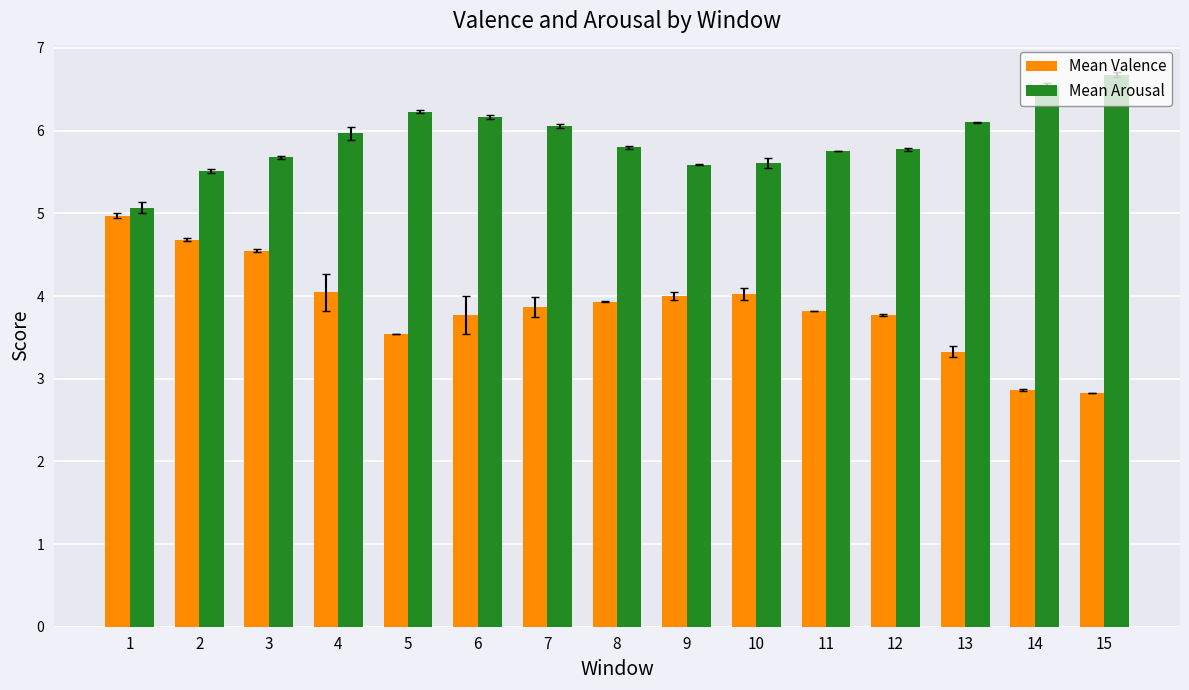

Reading right to left, what are all the values shown in this chart?

Mean Valence: 2.8	2.9	3.3	3.8	3.8	4.0	4.0	3.9	3.9	3.8	3.5	4.0	4.5	4.7	5.0
Mean Arousal: 6.7	6.5	6.1	5.8	5.8	5.6	5.6	5.8	6.1	6.2	6.2	6.0	5.7	5.5	5.1